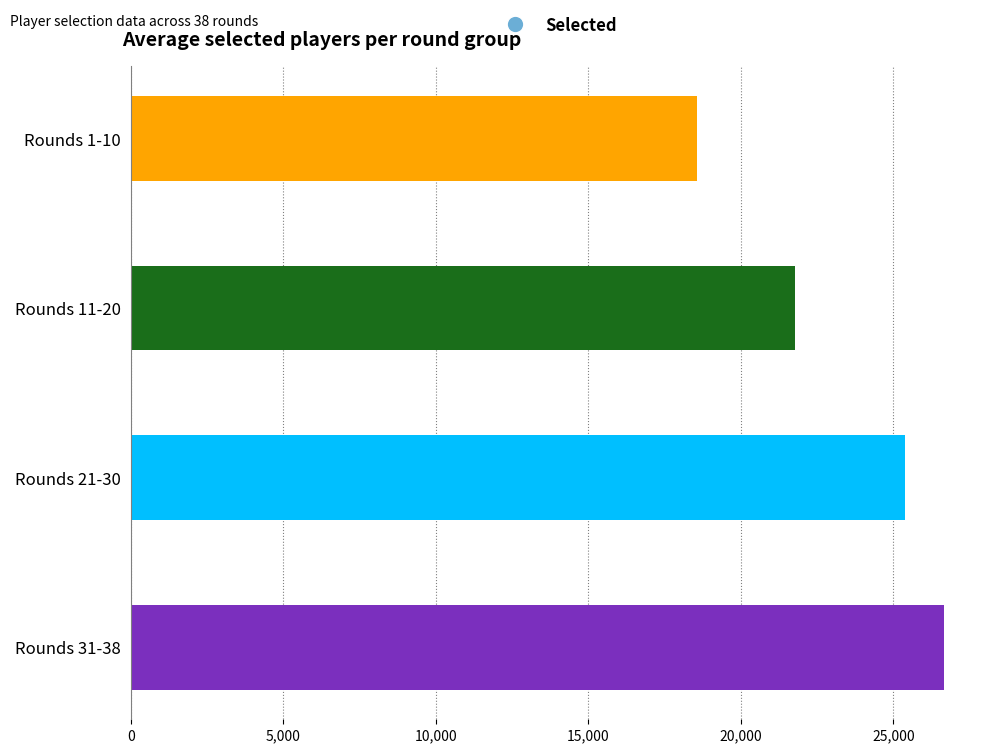

The value at Rounds 11-20 is 38900.1. True or false?

False